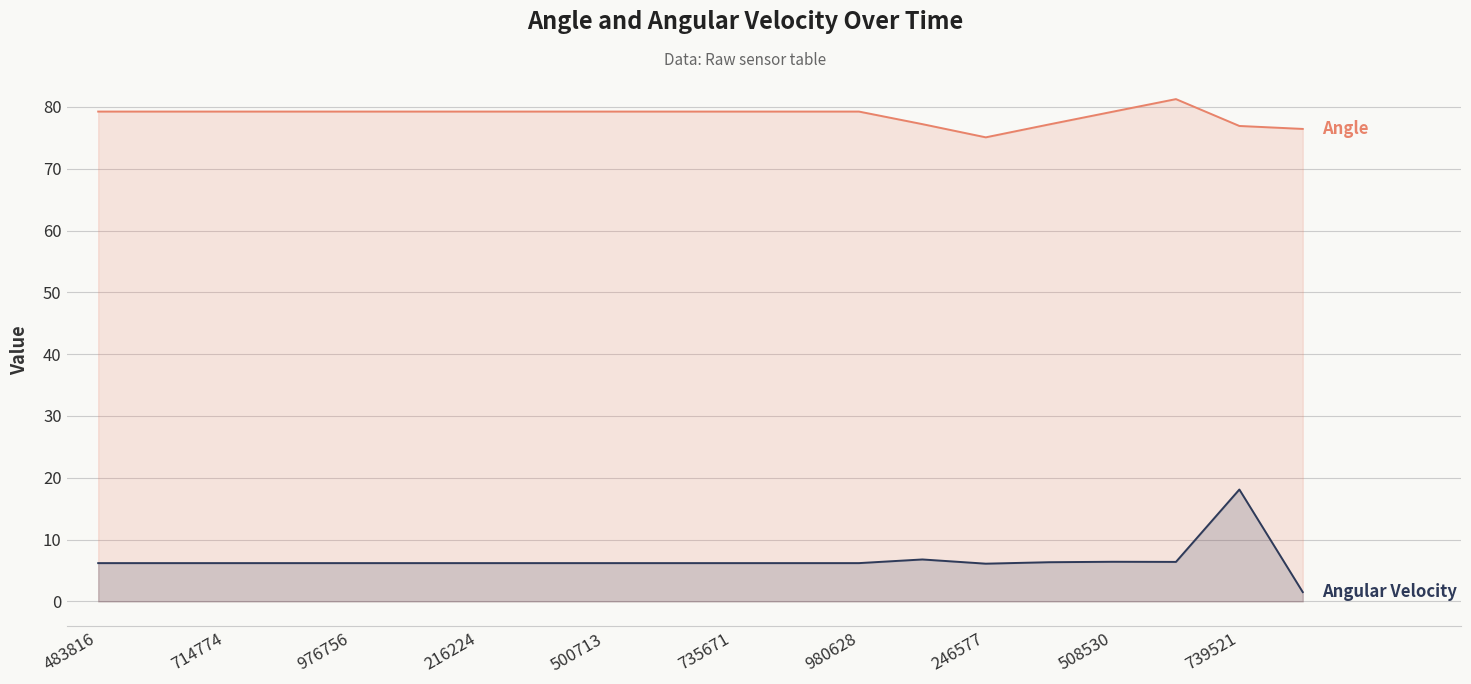

Which series has the largest range (max minus min)?

Angular Velocity